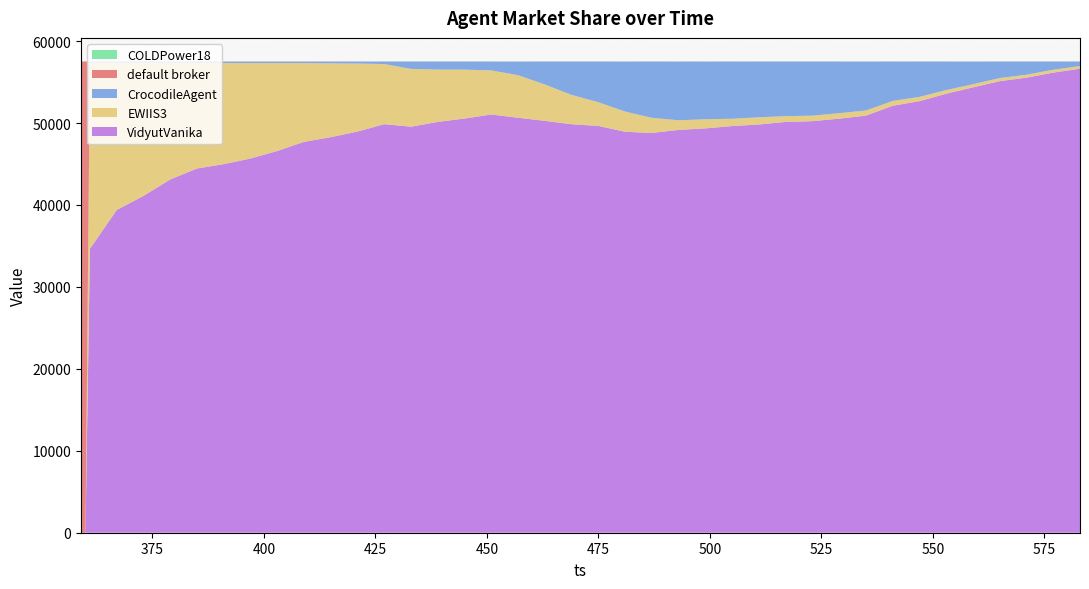

Reading left to right, transcribe all the data shown in this chart.

default broker: 57514	57514	16	15	15	13	14	14	14	14	14	13	11	10	9	11	10	11	11	12	12	12	11	12	13	11	12	10	11	10	11	11	12	10	11	11	12	12	12	11
CrocodileAgent: 0	0	156	160	157	153	182	182	183	184	184	215	247	306	896	984	983	1085	1662	2797	4067	4964	6104	6867	7166	7043	6982	6803	6664	6606	6302	5974	4810	4312	3483	2771	2014	1609	996	554
COLDPower18: 0	0	0	0	0	0	0	0	0	0	0	0	0	0	0	0	0	0	0	0	0	0	0	0	0	0	0	0	0	0	0	0	0	0	0	0	0	0	0	0
EWIIS3: 0	0	22694	17955	16237	14237	12869	12338	11647	10733	9614	9014	8296	7340	7061	6382	5976	5380	5197	4440	3583	2894	2468	1847	1174	1115	891	884	705	673	670	626	586	526	444	382	378	356	358	321
VidyutVanika: 0	0	34648	39384	41105	43111	44449	44980	45670	46583	47702	48272	48960	49858	49548	50137	50545	51038	50644	50265	49852	49644	48931	48788	49161	49345	49629	49817	50134	50225	50531	50903	52106	52666	53576	54350	55110	55537	56148	56628